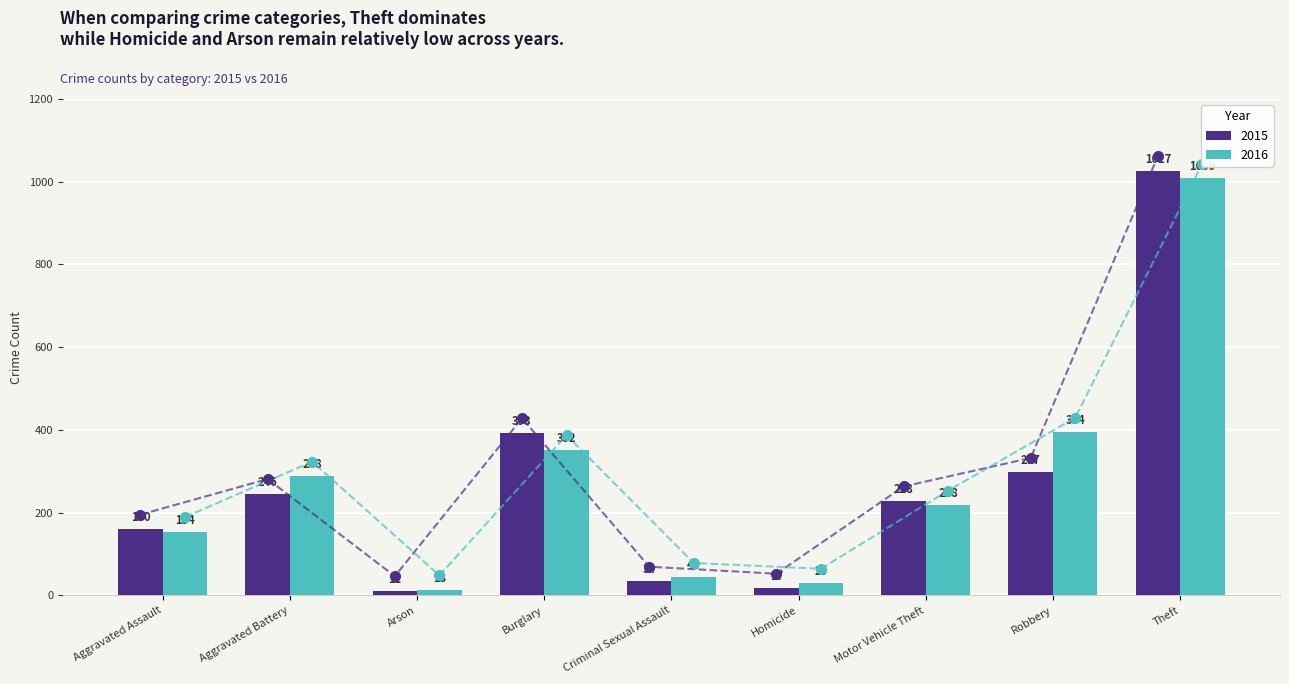

What is the sum of the 2016 values at Aggravated Assault and Motor Vehicle Theft?

372